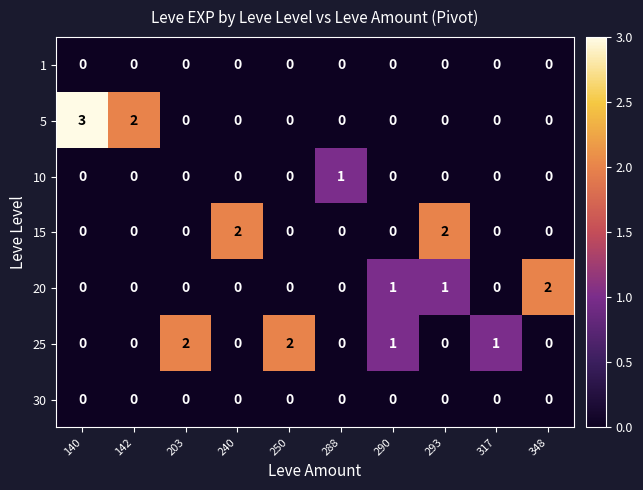

What is the total value across all series at 140?

3